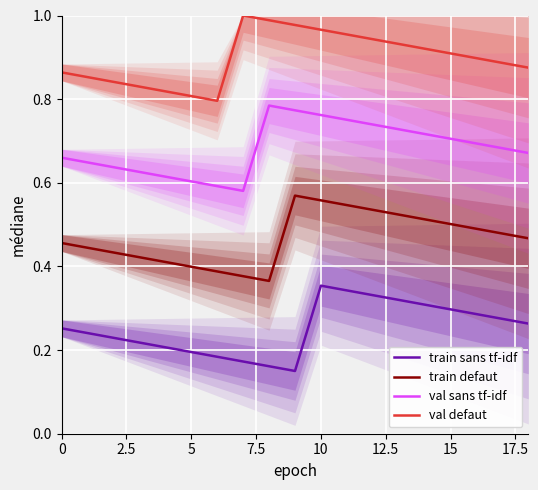

True or false: val defaut and val sans tf-idf cross at least once.

False